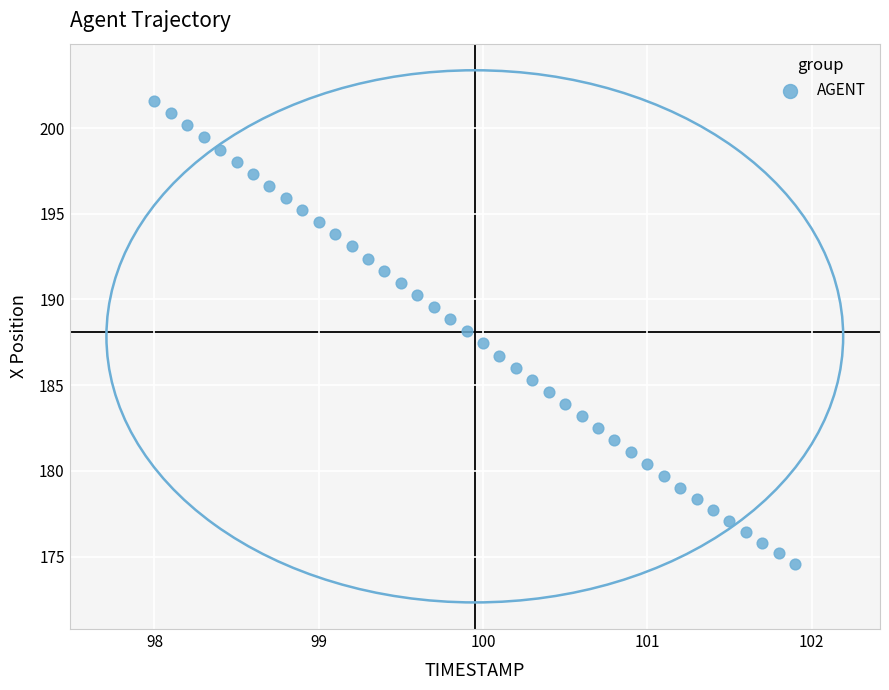

What is the range of X values (max minus min)?

3.9